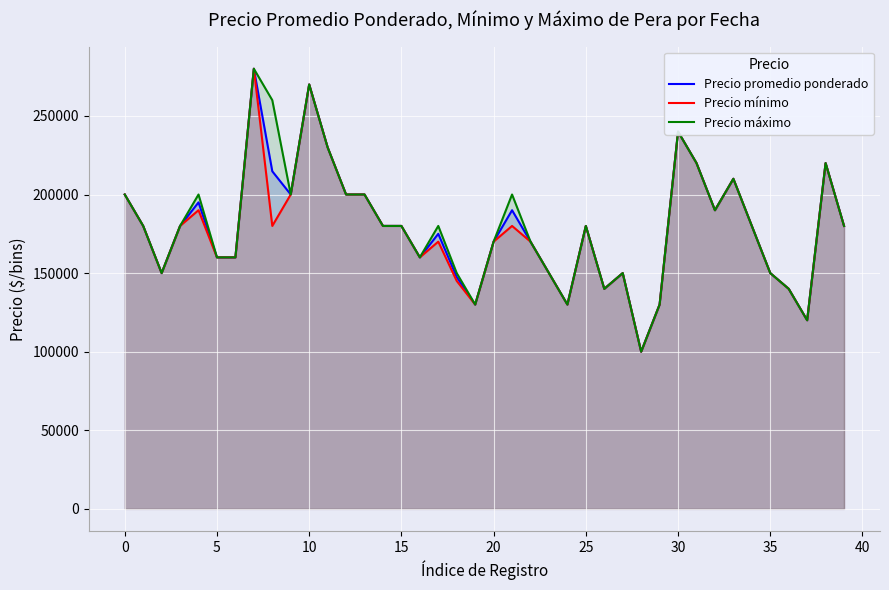

List the series in order of their overall mean, highest first.

Precio máximo, Precio promedio ponderado, Precio mínimo